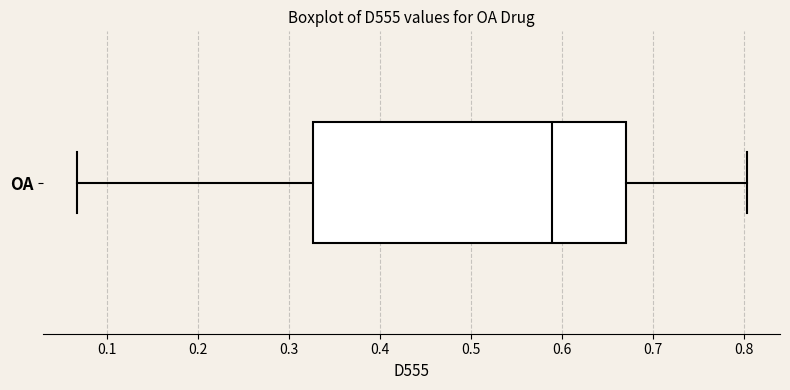

Transcribe this box plot: give where the median line is, the range the box spans, and where the two whiskers end, as read against the x-axis. The values are not printed on the chart, so give them approximately, as read against the axis.

median 0.59, box 0.33 to 0.67, whiskers 0.07 to 0.80